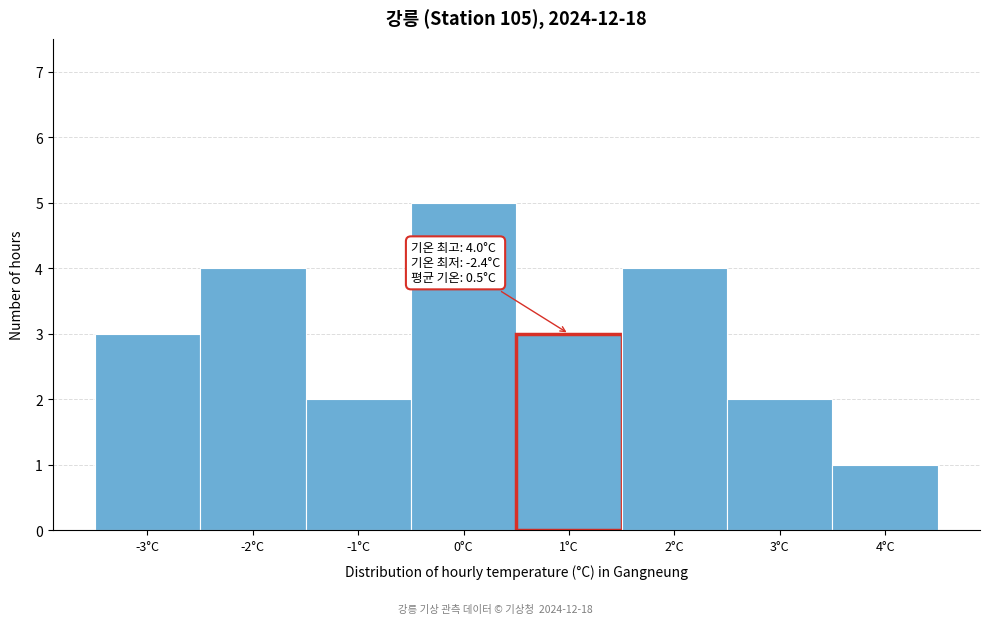

Reading left to right, transcribe all the data shown in this chart.

3	4	2	5	3	4	2	1